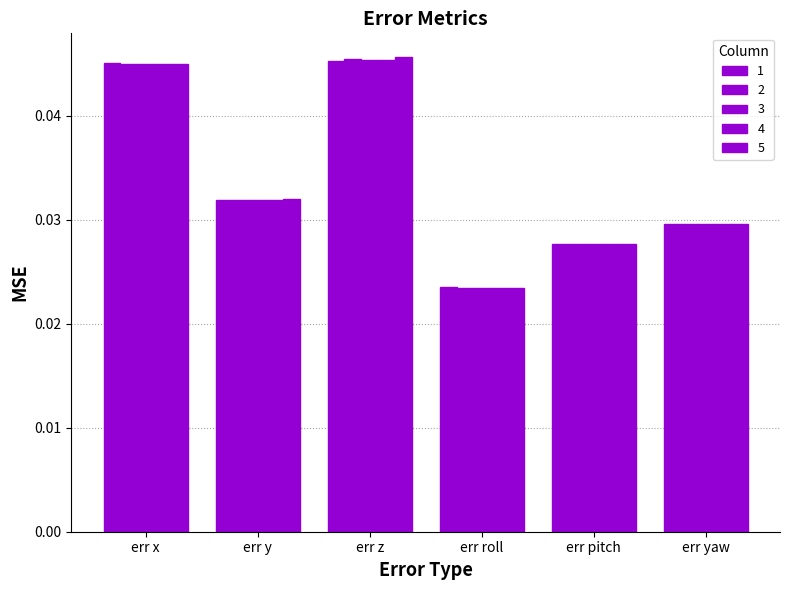

Are the bars horizontal?

No